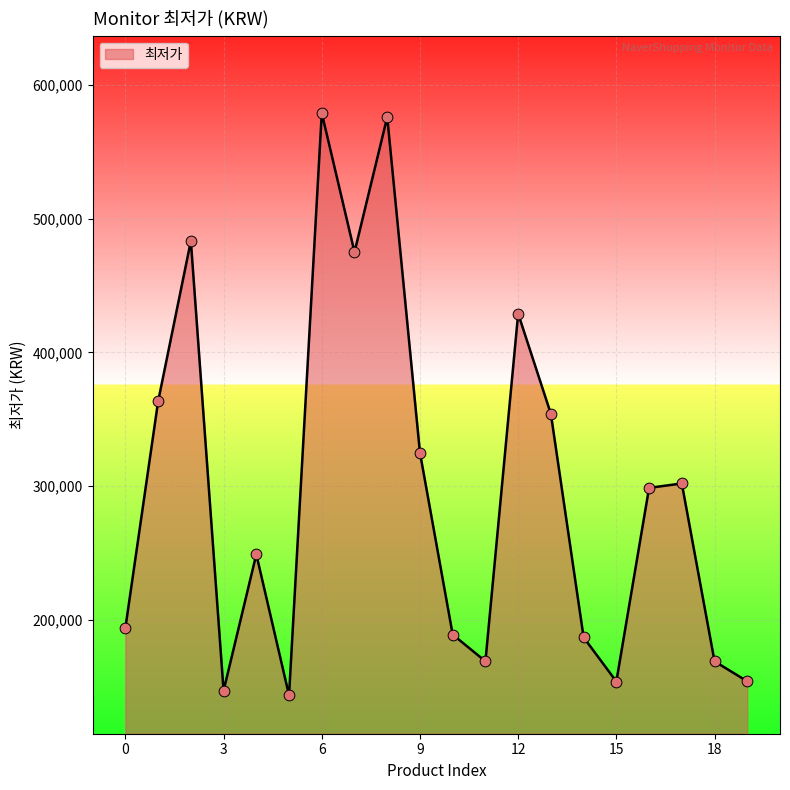

What is the minimum value shown in the chart?

143550